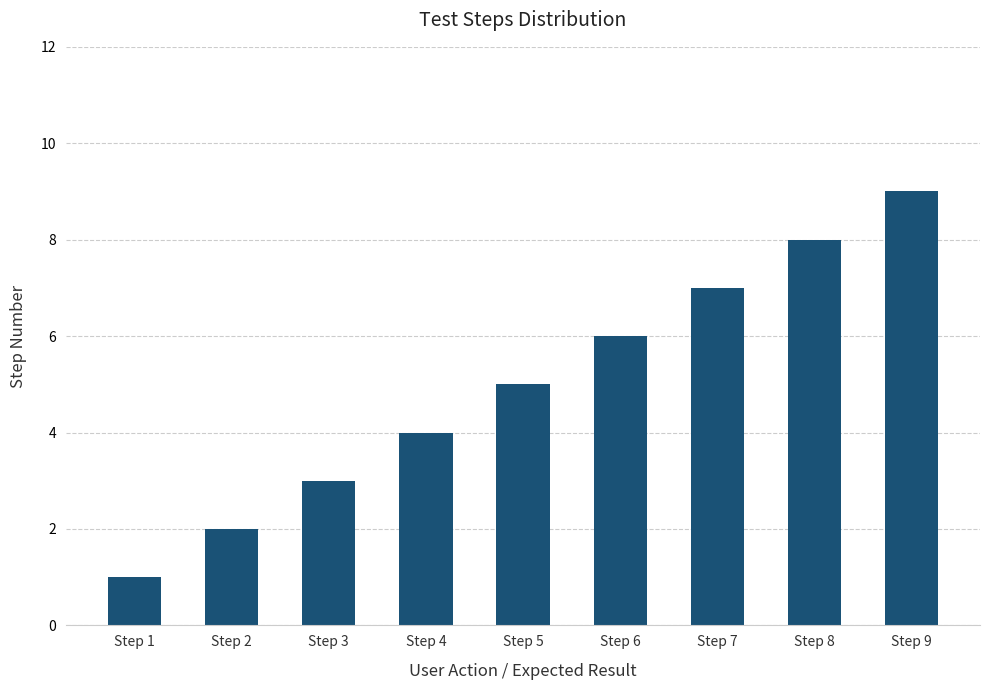

Reading left to right, what are all the values shown in this chart?

1	2	3	4	5	6	7	8	9